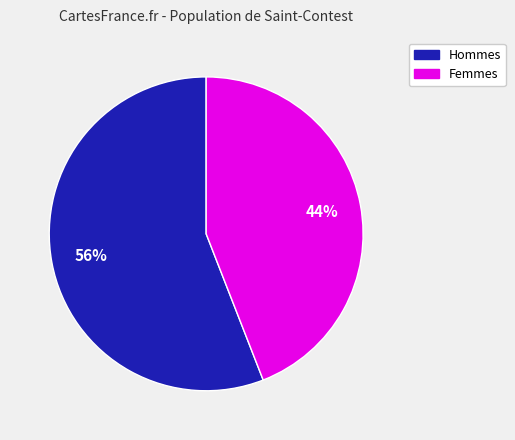

To the nearest percent, what is the average slice percentage?

50%